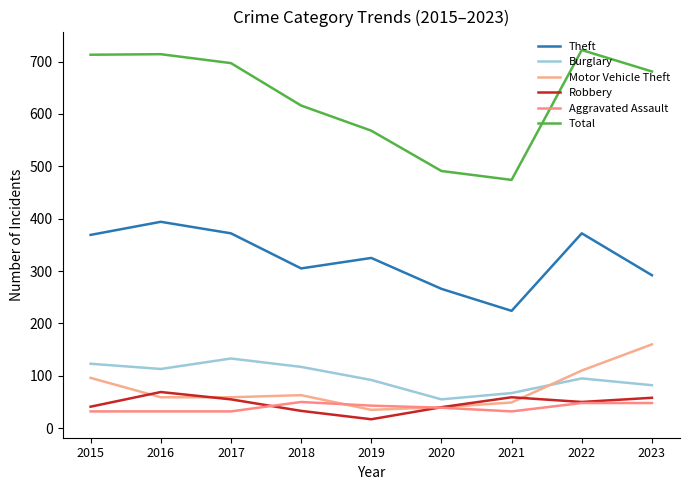

What is the value of the Burglary point at the 4th from the left?

117